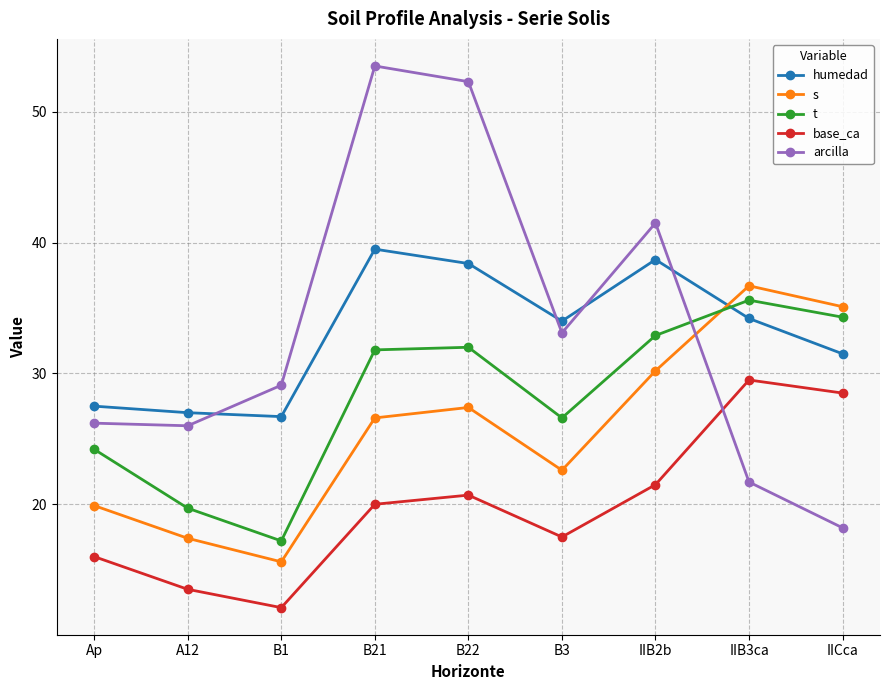

How many interior local peaks does the humedad series have?

2